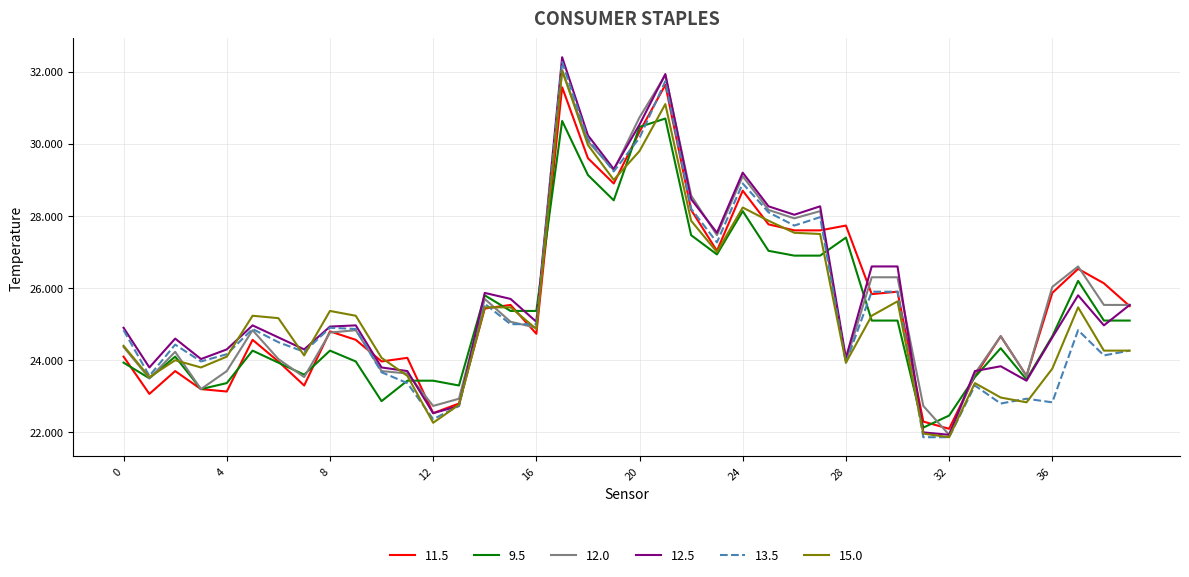

What is the minimum value shown in the chart?

21.9